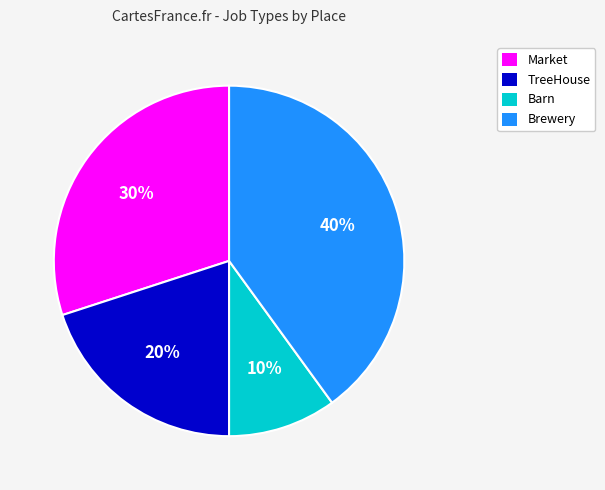

Do TreeHouse and Brewery together represent more than half of the pie?

Yes